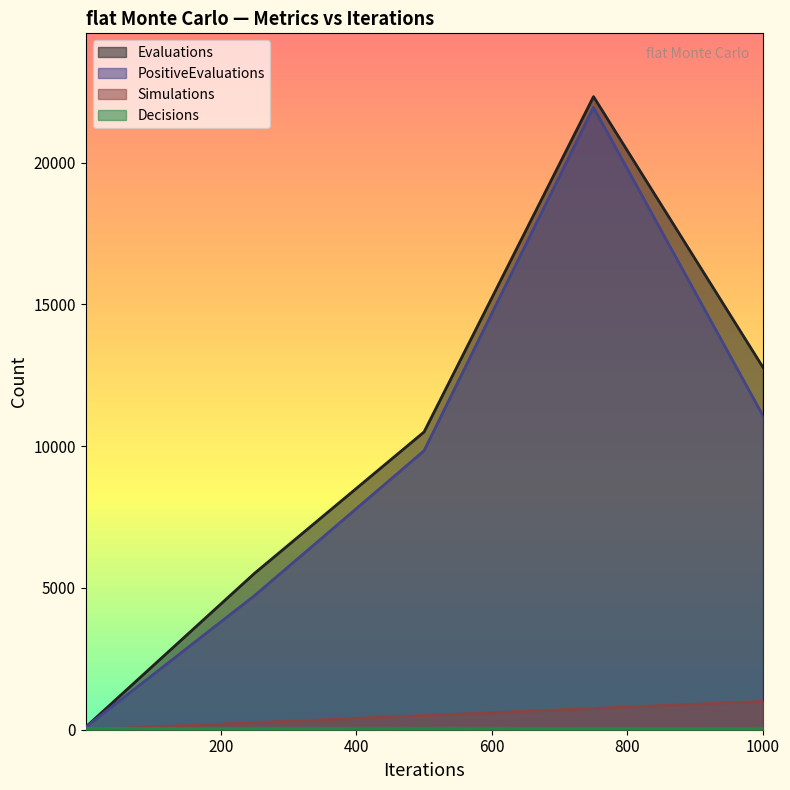

Which series has the largest total across all categories?

Evaluations